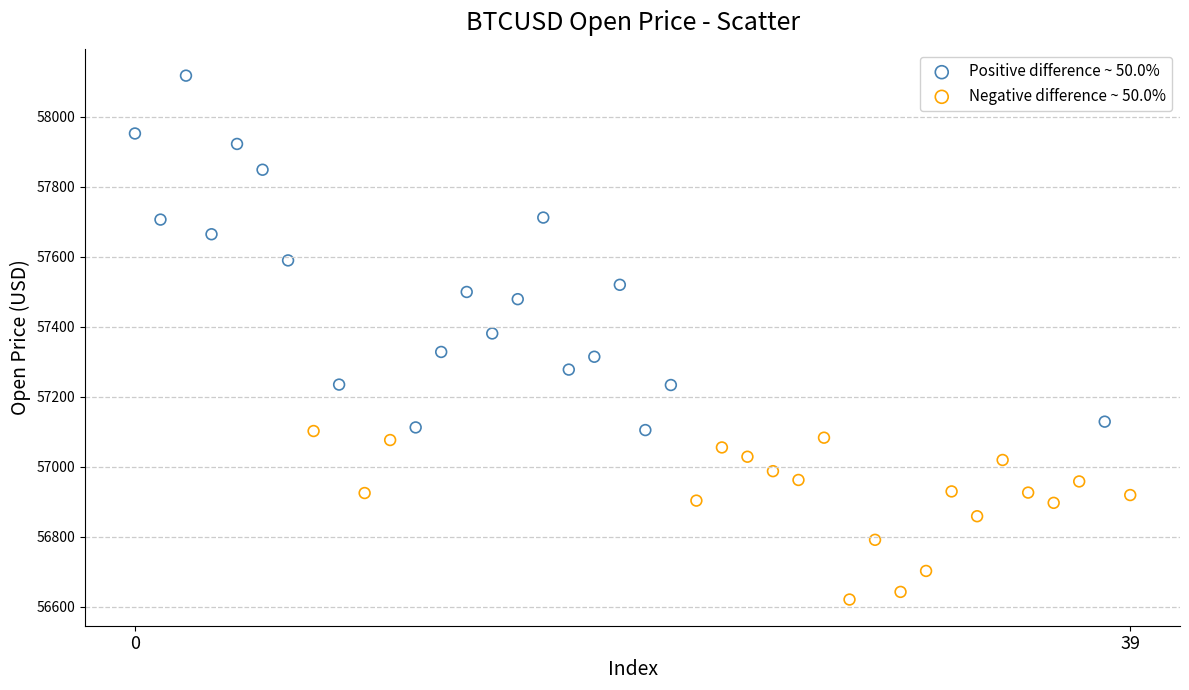

Which series reaches the minimum Y coordinate?

Negative difference ~ 50.0%